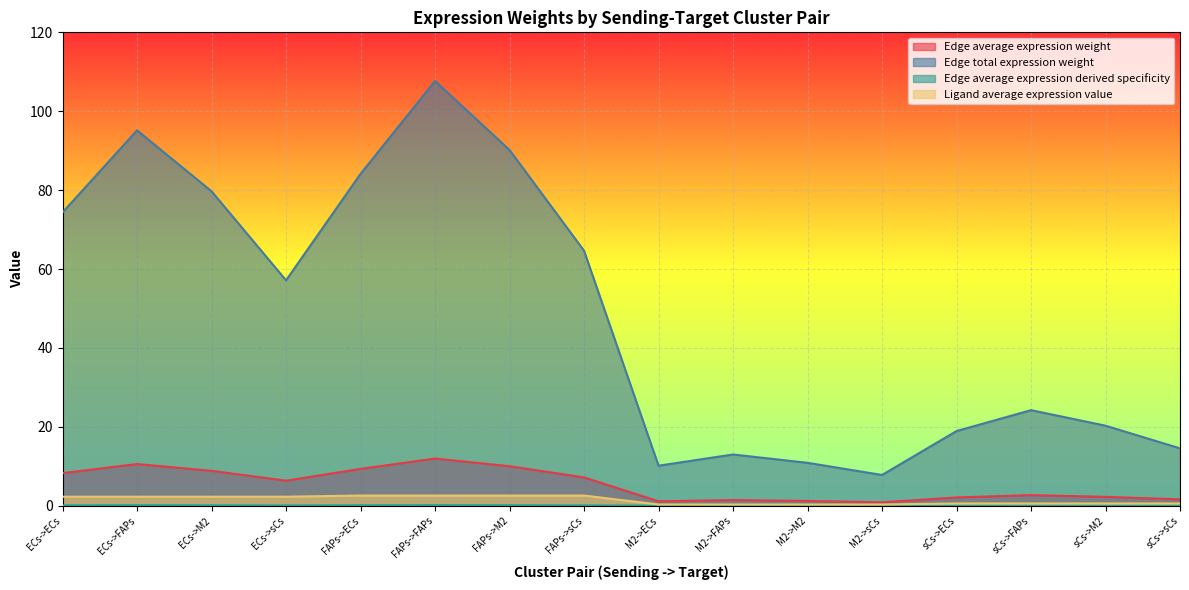

Count the number of categories in the chart.

16